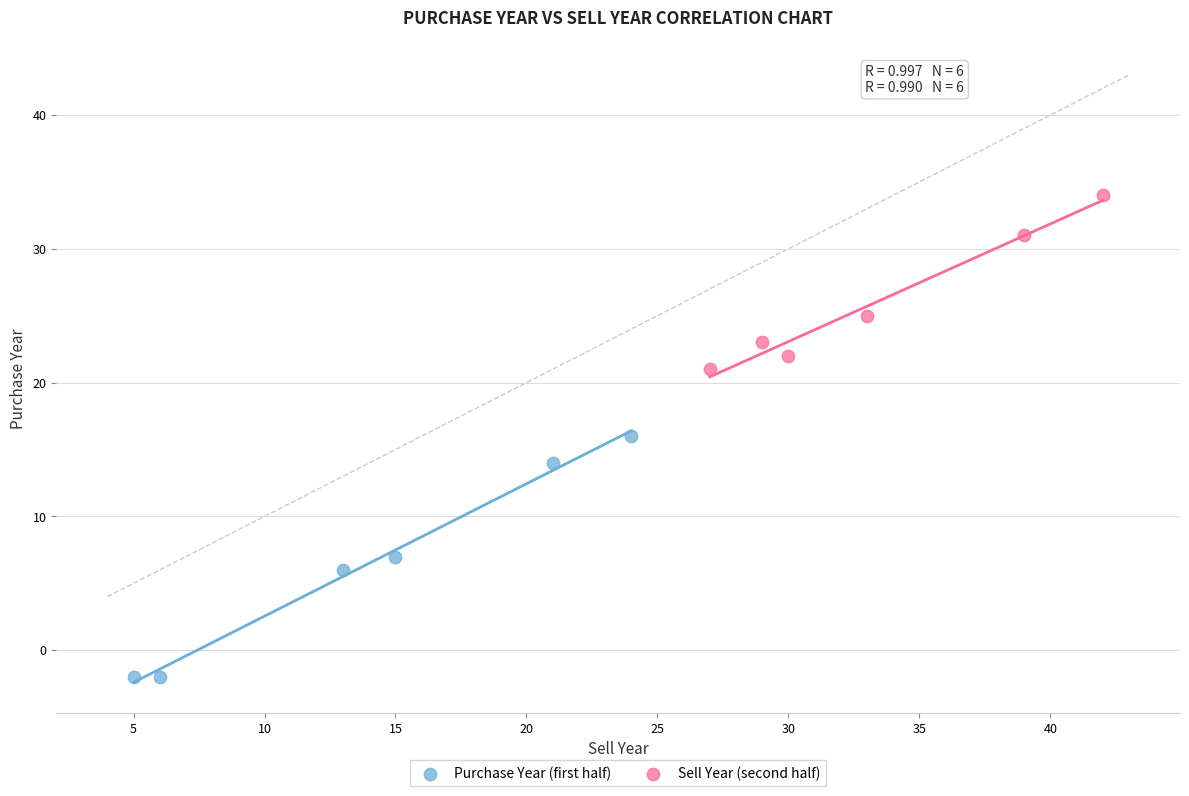

Which series contains the highest Y value?

Sell Year (second half)